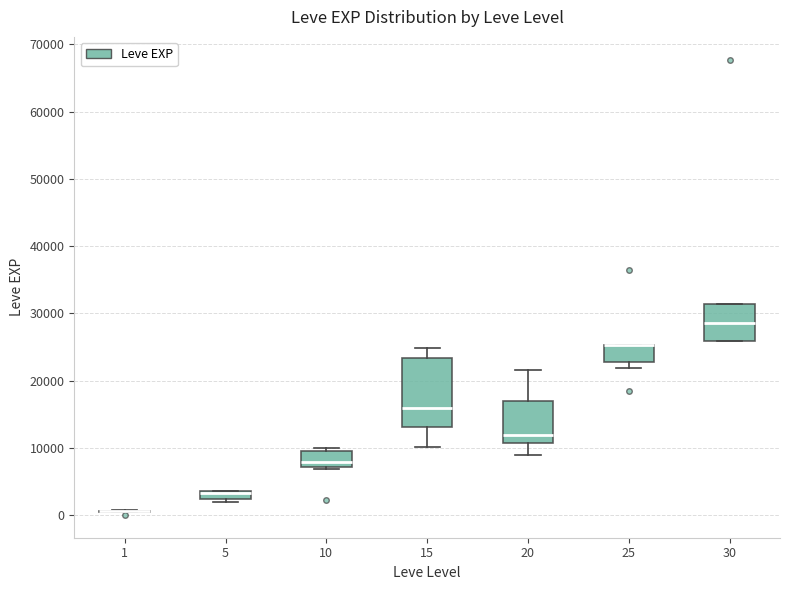

Which box is the tallest, from its lower edge to its upper edge?

15